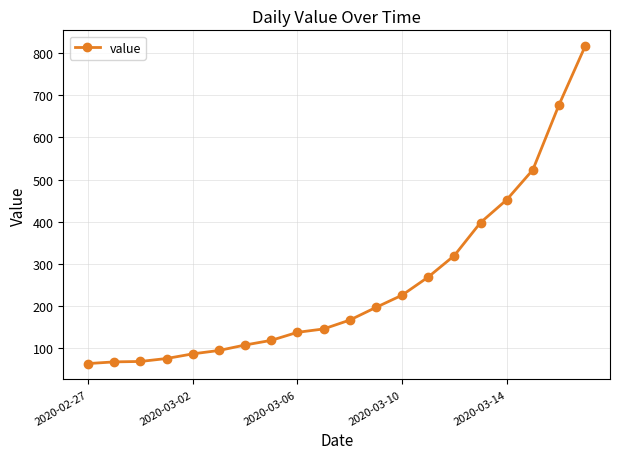

What is the difference between the second highest and second lowest values?

609